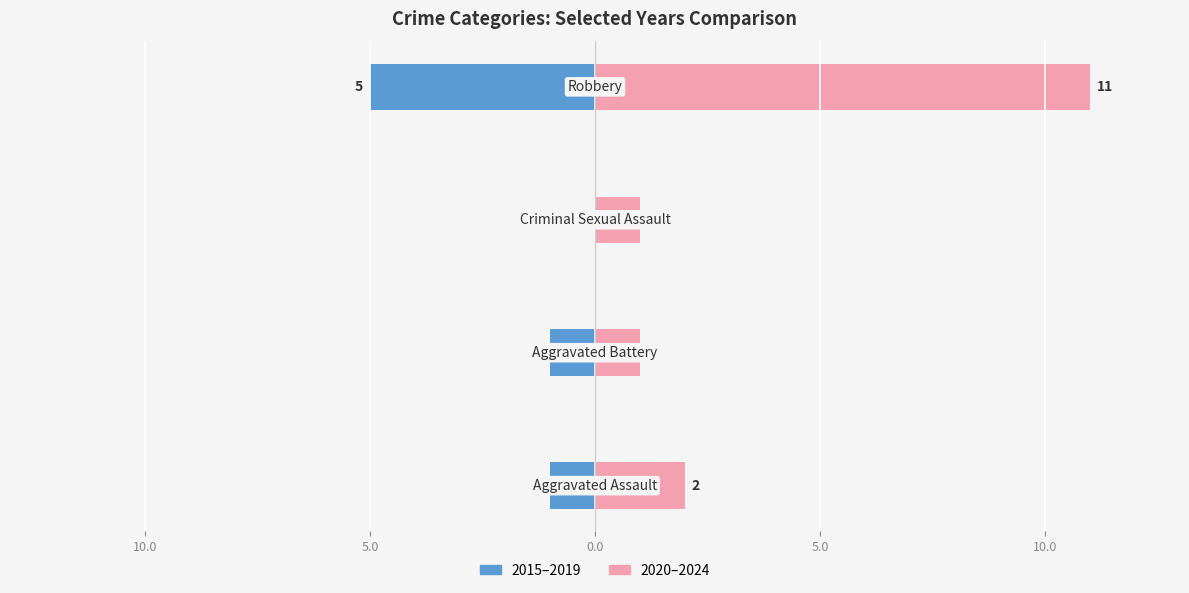

What are all the series names shown in the legend?

2015–2019, 2020–2024